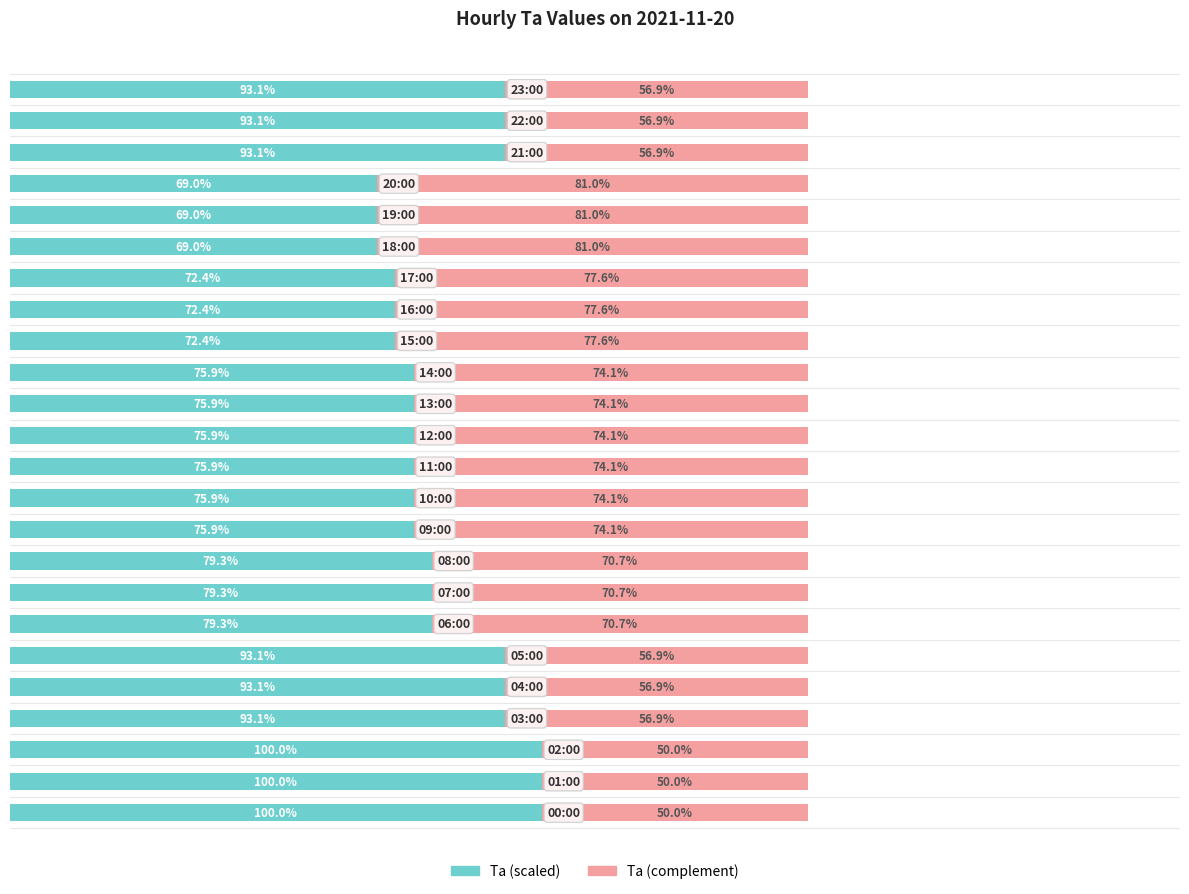

What are all the series names shown in the legend?

Ta (scaled), Ta (complement)